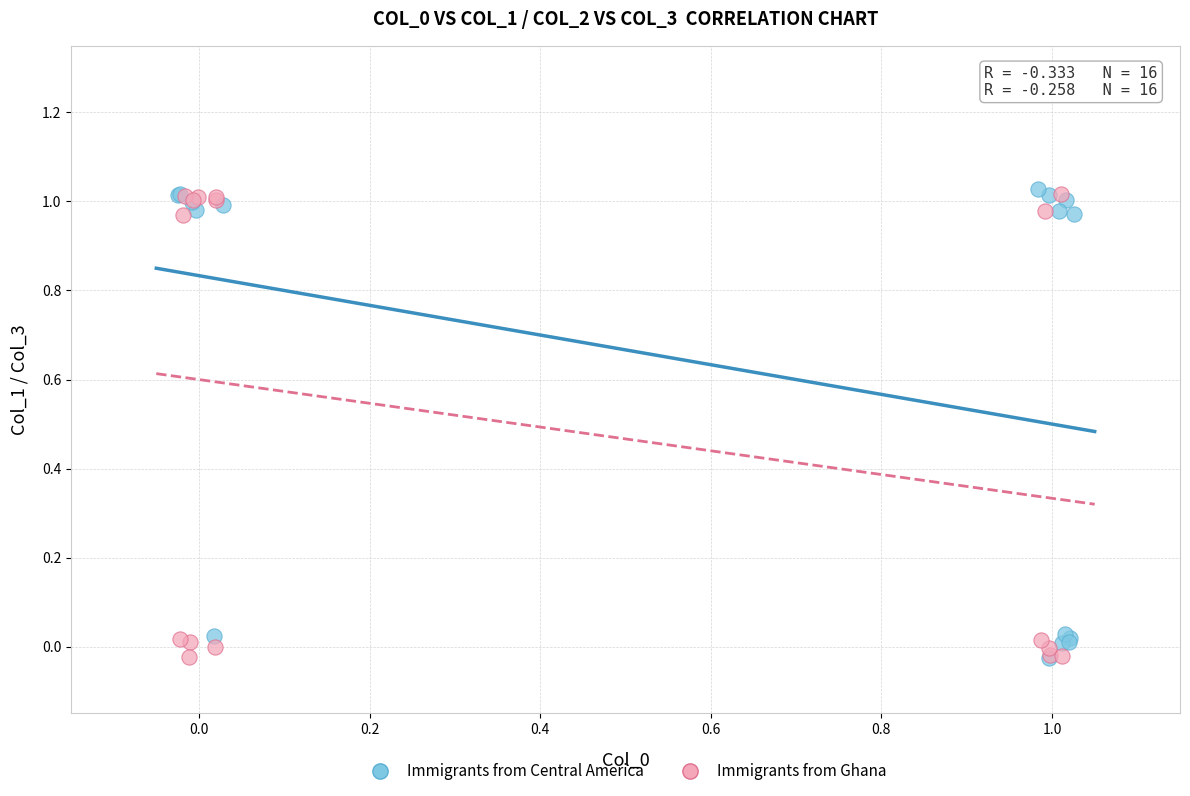

What are all the series names shown in the legend?

Immigrants from Central America, Immigrants from Ghana